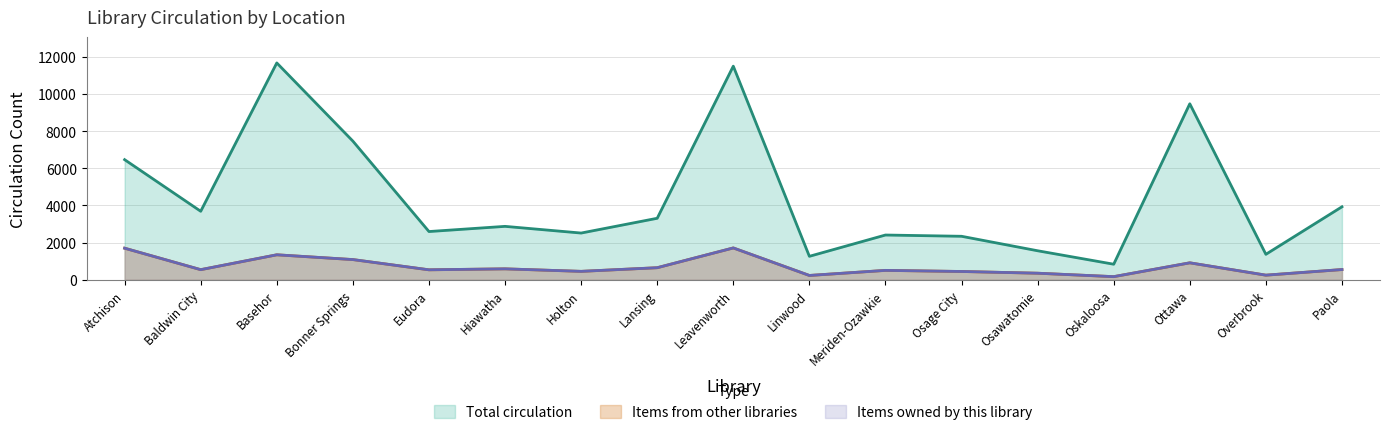

At how many categories does at least one series exceed 3603?

7